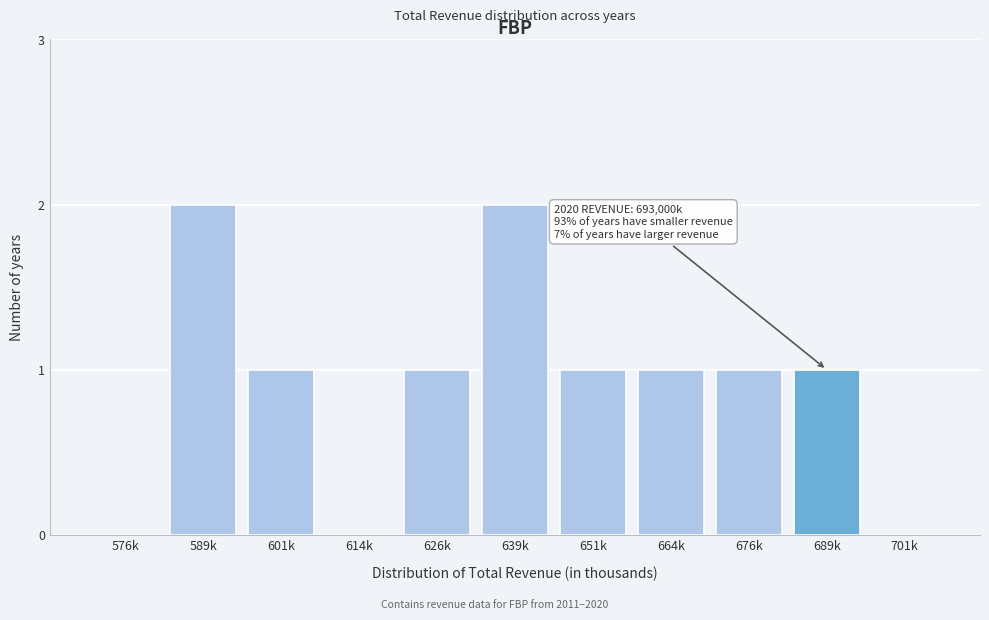

Reading left to right, what are all the values shown in this chart?

576k=0	589k=2	601k=1	614k=0	626k=1	639k=2	651k=1	664k=1	676k=1	689k=1	701k=0